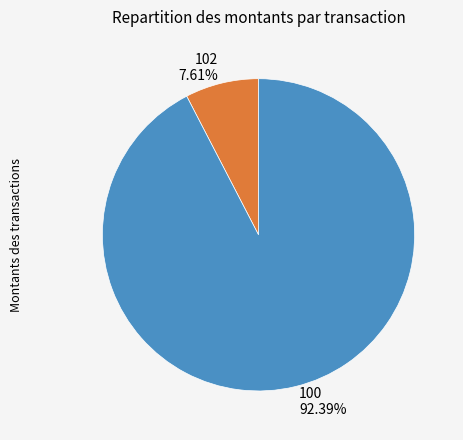

Which category has the smallest portion of the pie?

102